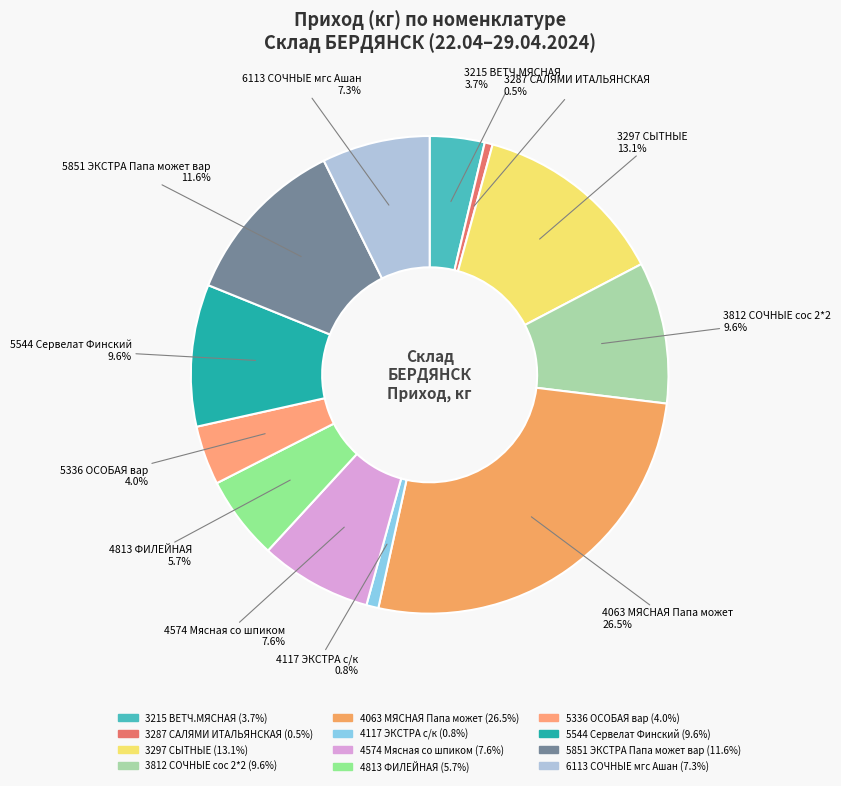

The 3812 СОЧНЫЕ сос 2*2 slice represents 10% of the pie. True or false?

True